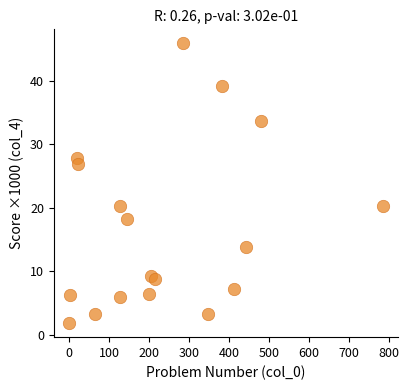

What is the range of X values (max minus min)?

783.0